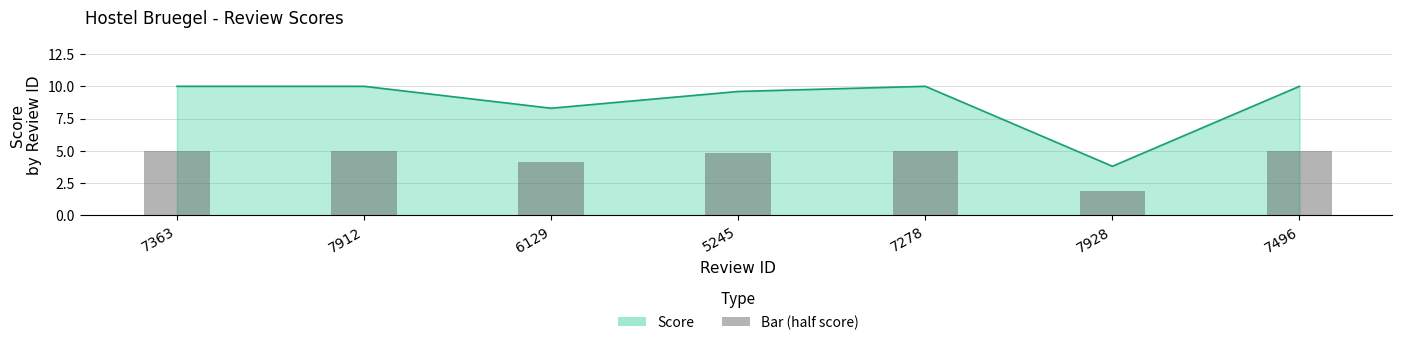

Rank the categories by value from lowest to highest.

7928, 6129, 5245, 7363, 7912, 7278, 7496